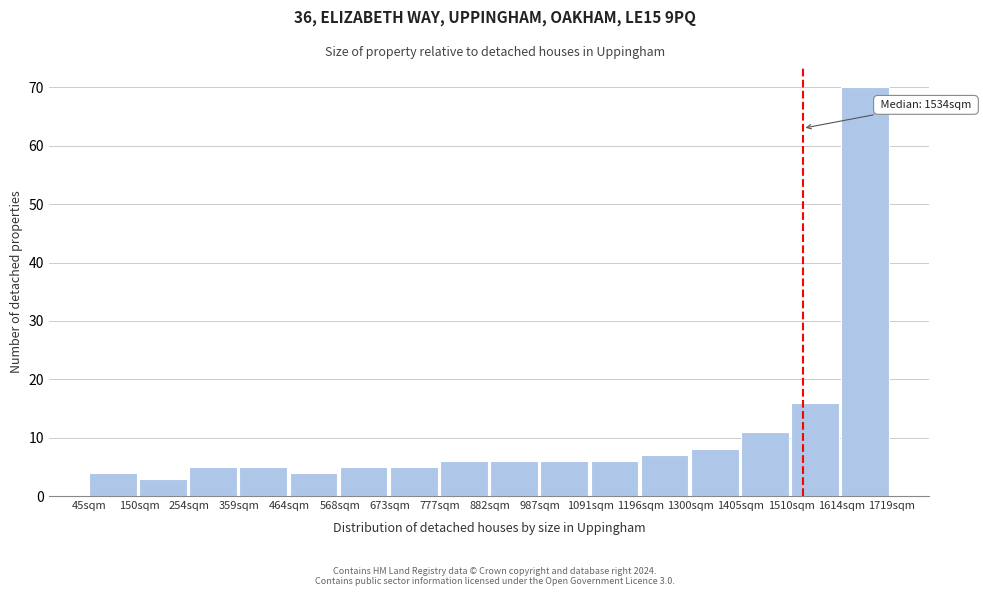

Which range on the x-axis has the tallest bar?

1620 to 1720